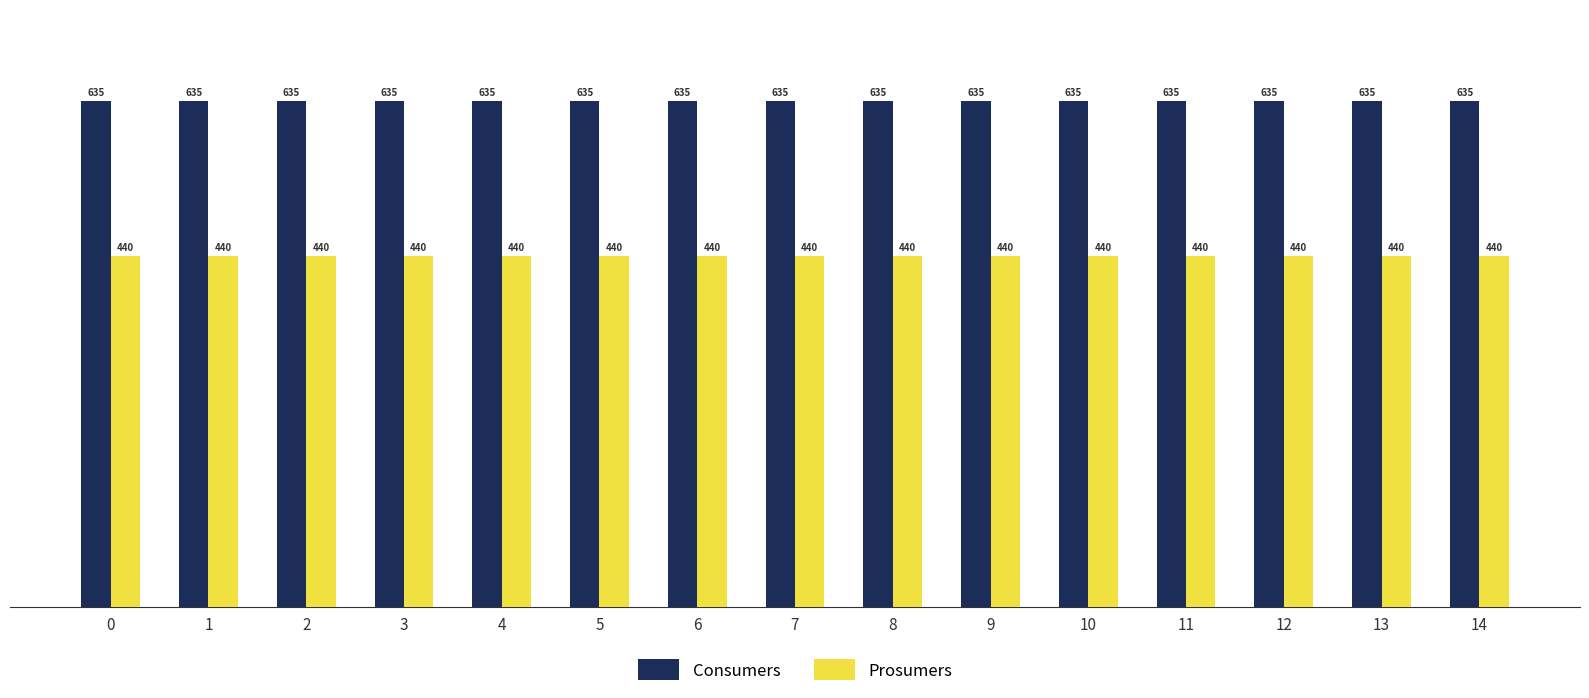

Does the chart contain stacked bars?

No